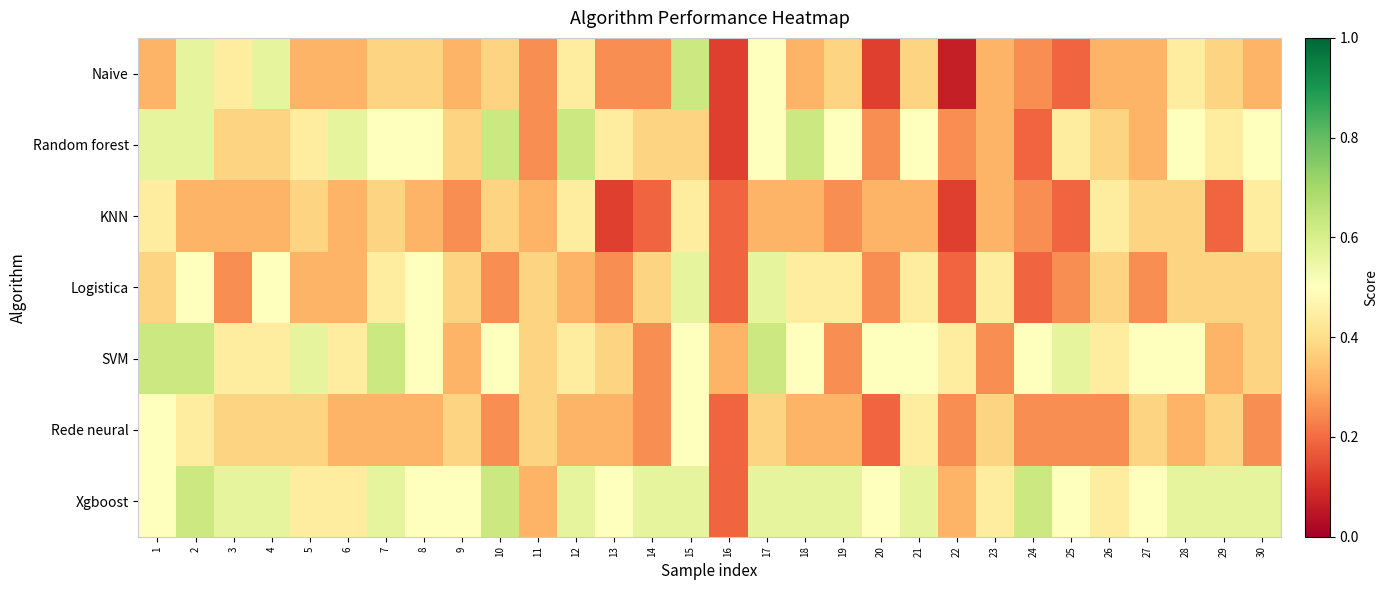

Between 24 and 15, which is larger?

15